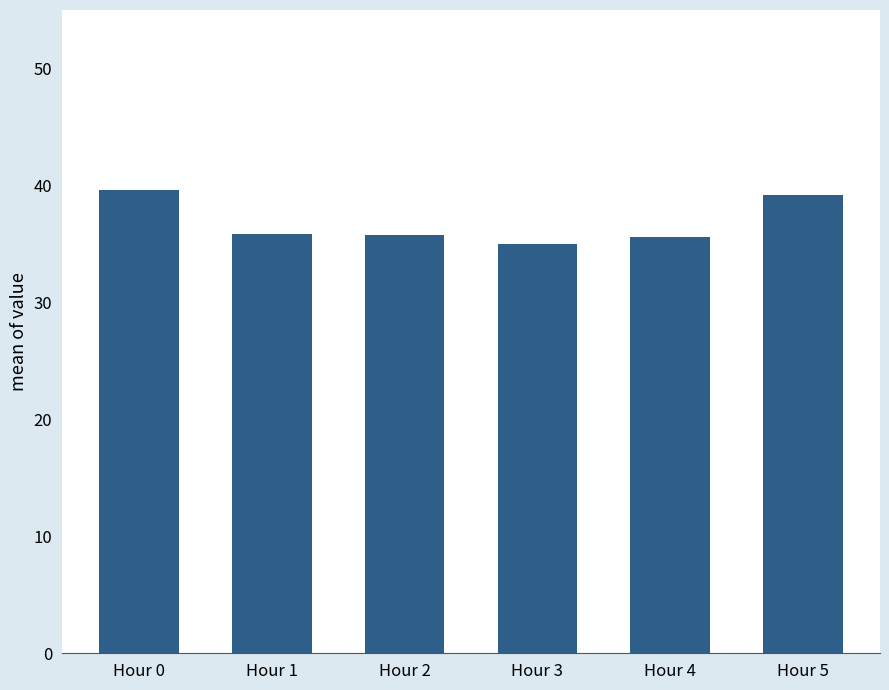

What is the change in value from Hour 2 to Hour 5?

+3.3